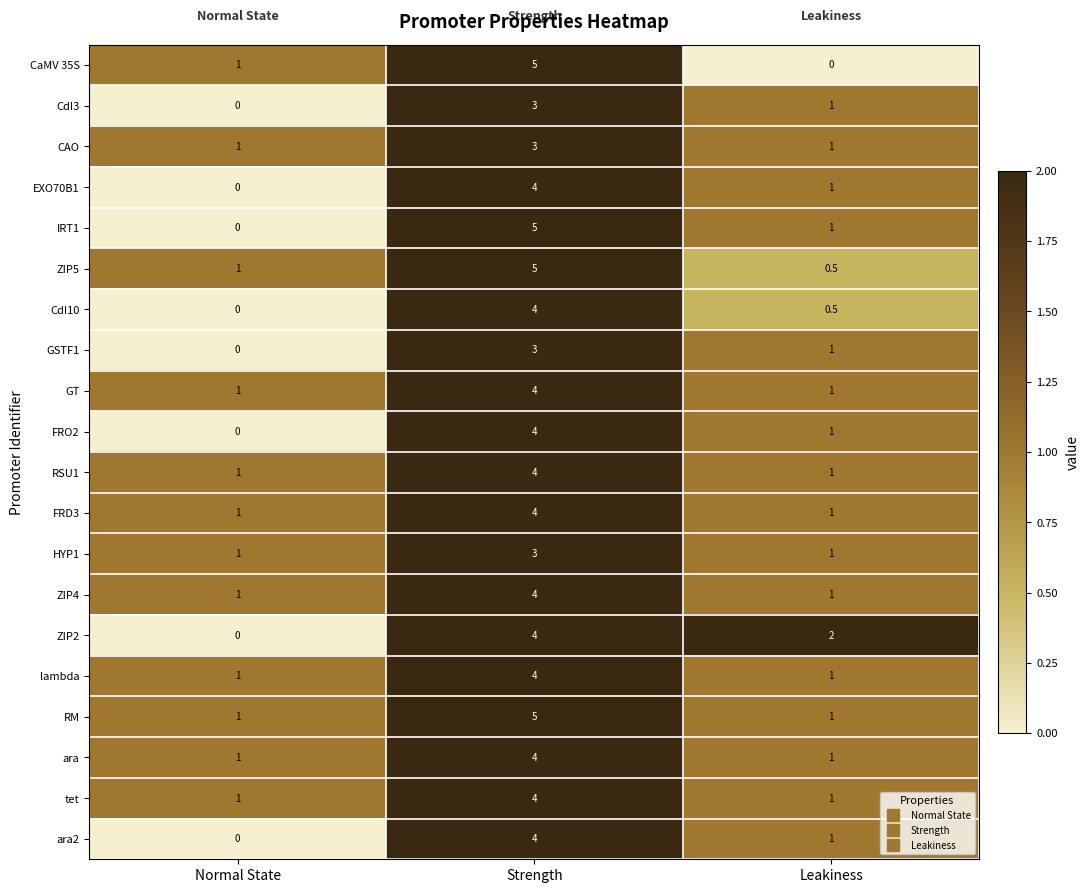

What is the difference between the maximum and minimum values in the lambda series?

3.0